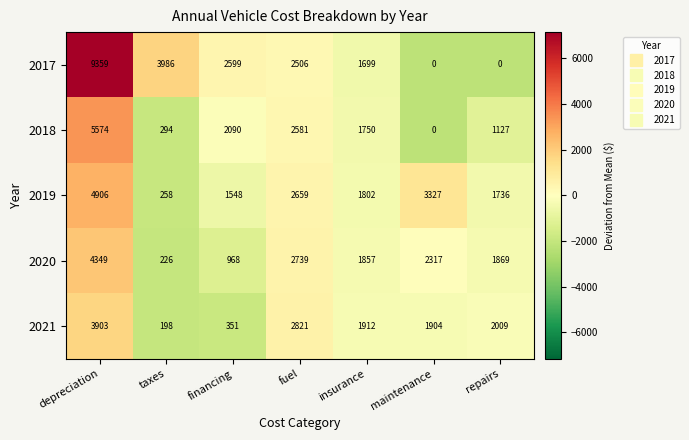

List the series in order of their peak value, highest first.

2017, 2018, 2019, 2020, 2021